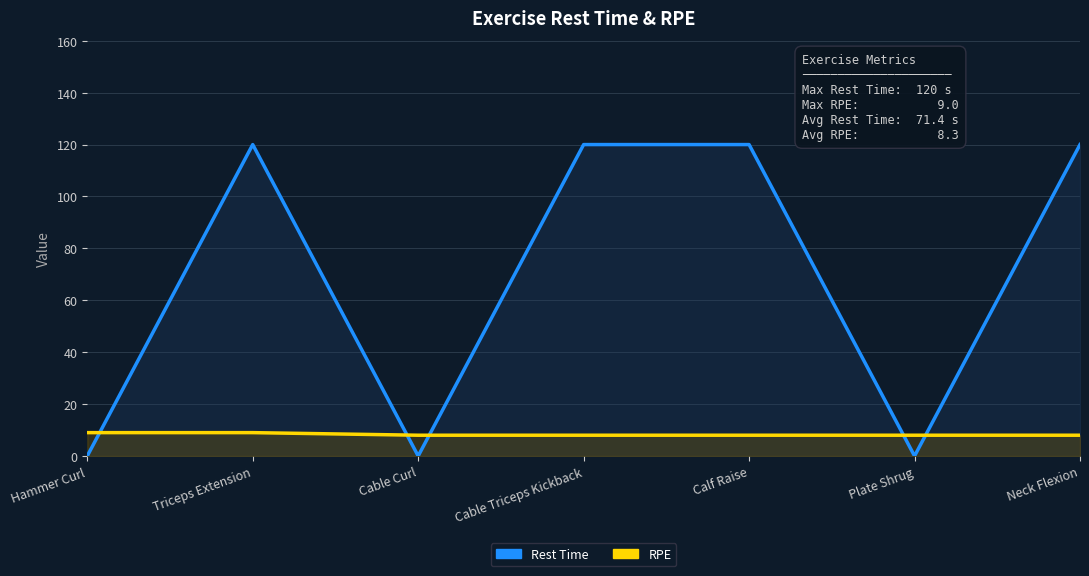

Rank the series by their average value, from highest to lowest.

Rest Time, RPE